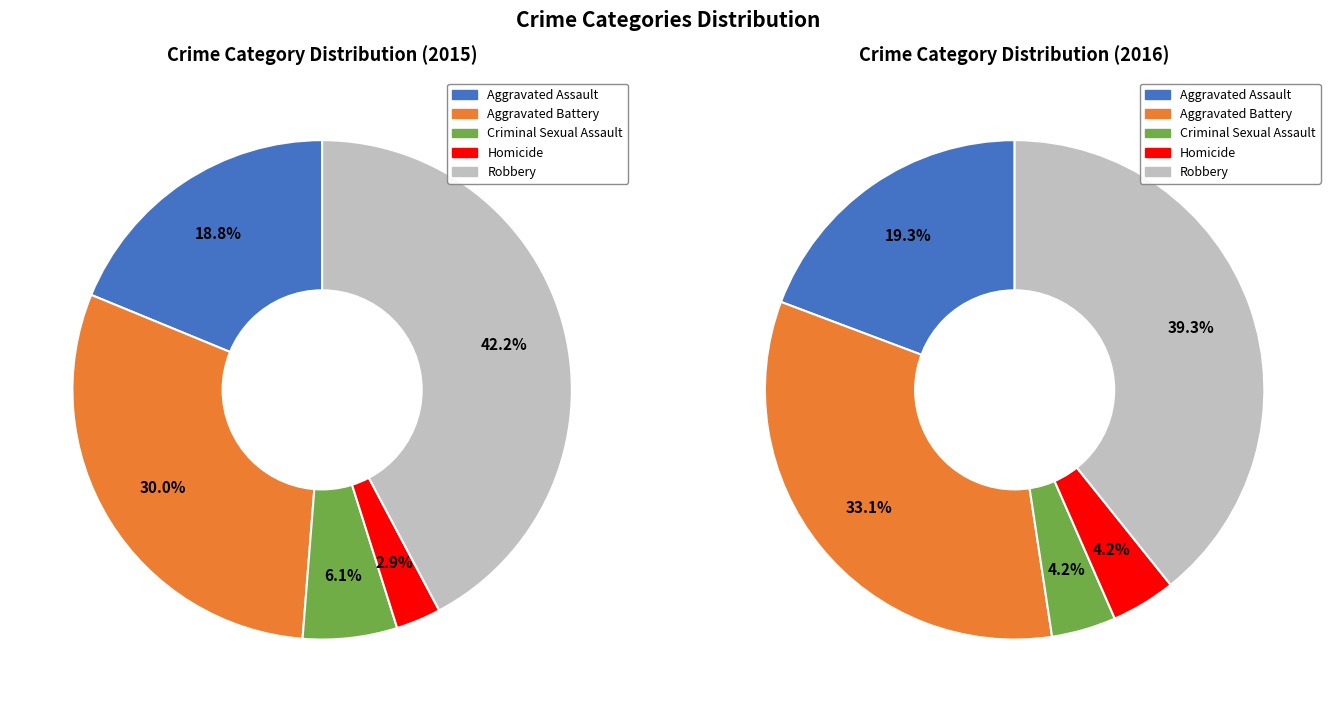

To the nearest percent, what is the average slice percentage?

20%